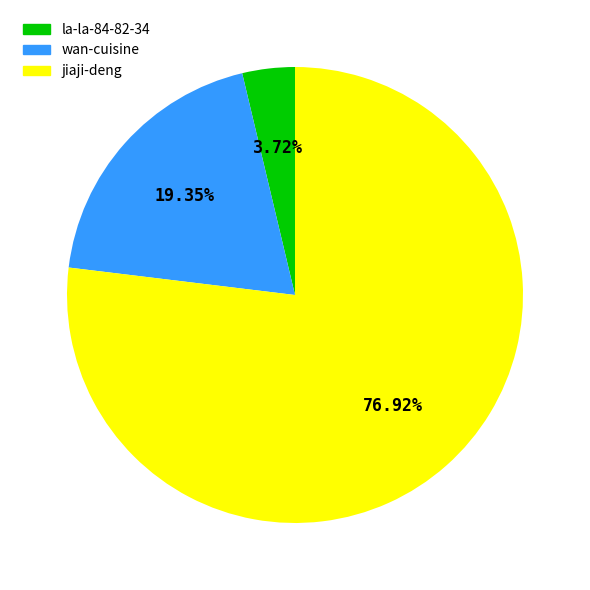

Combined, what portion of the pie is wan-cuisine and jiaji-deng?

96.3%